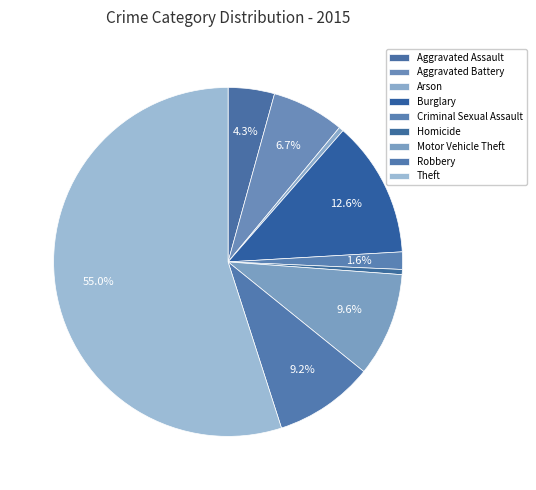

To the nearest percent, what is the difference between the largest and smallest slice percentages?

55%